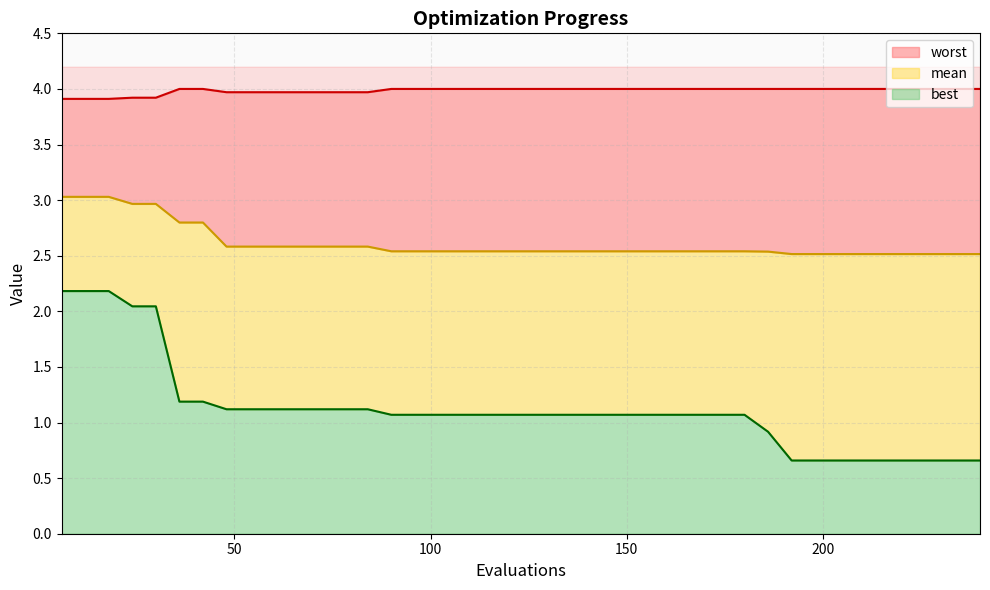

What is the smallest value displayed?

0.7